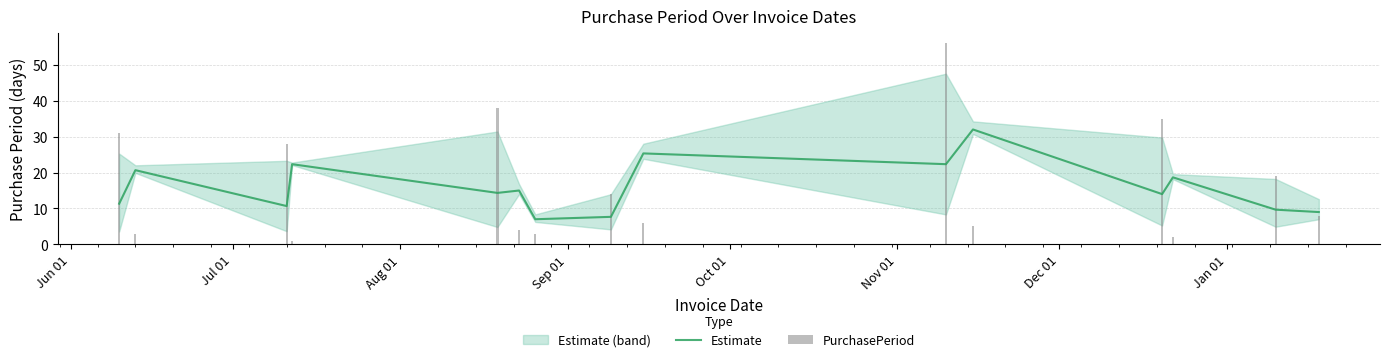

What is the minimum value for Estimate?

7.0